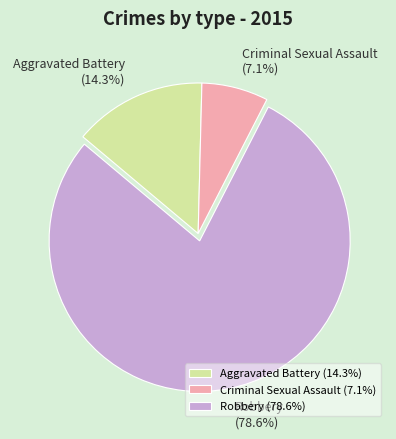

What is the total percentage of Aggravated Battery and Criminal Sexual Assault?

21.4%